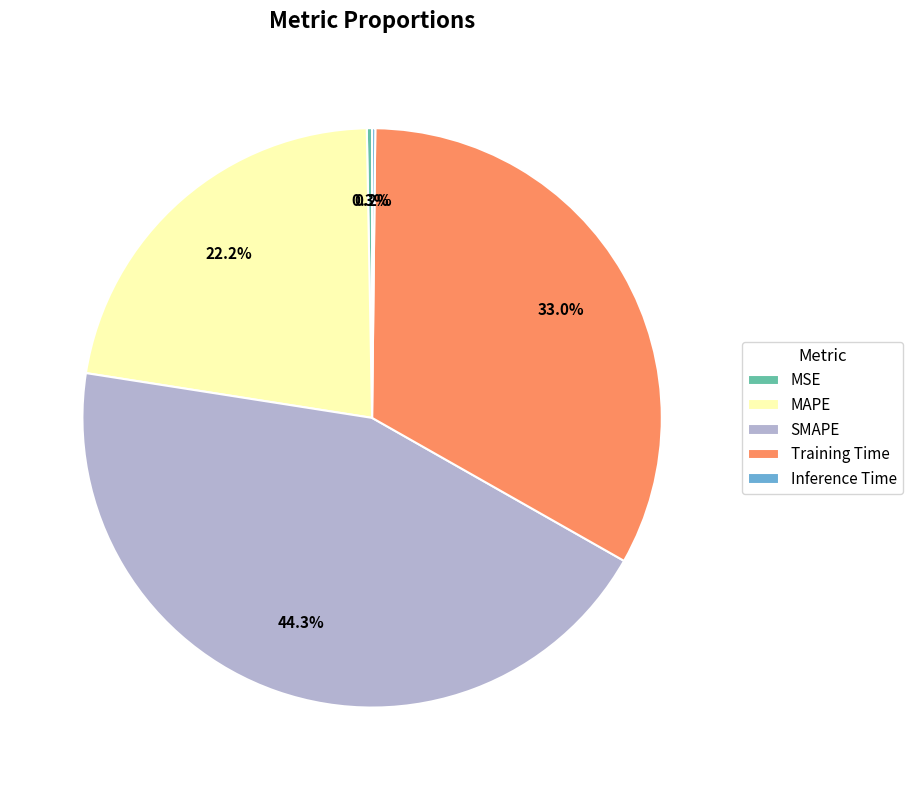

The SMAPE slice represents 44% of the pie. True or false?

True